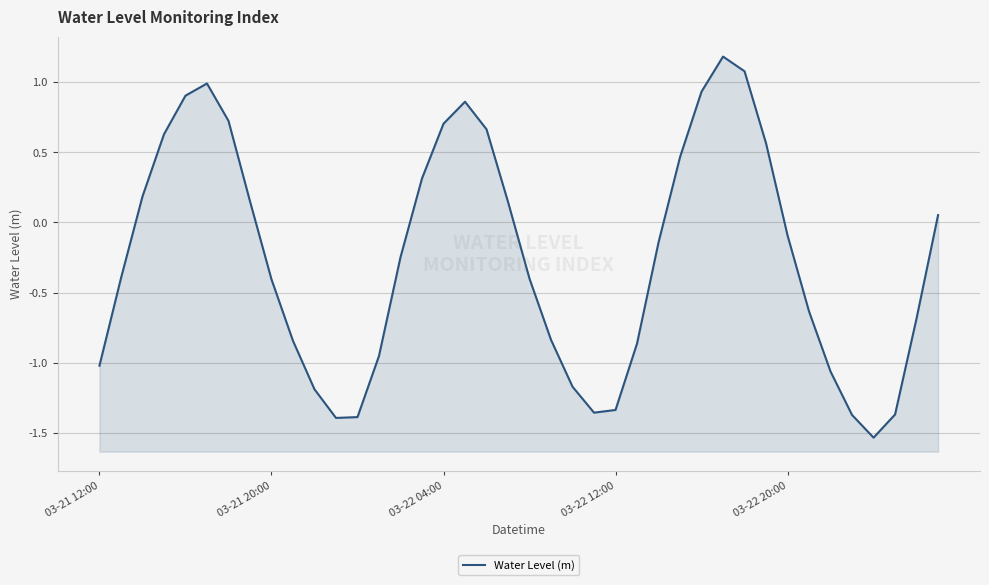

How many distinct data groups are displayed?

1